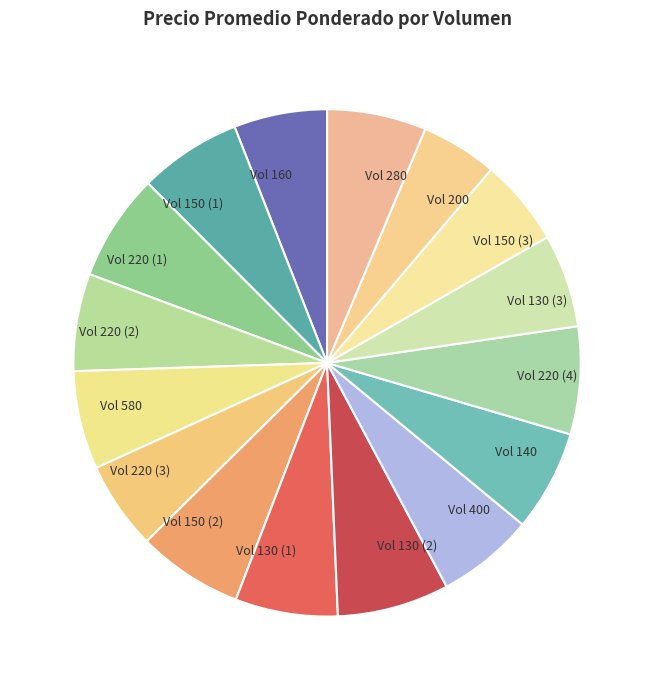

Between Vol 160 and Vol 150 (1), which is larger?

Vol 150 (1)